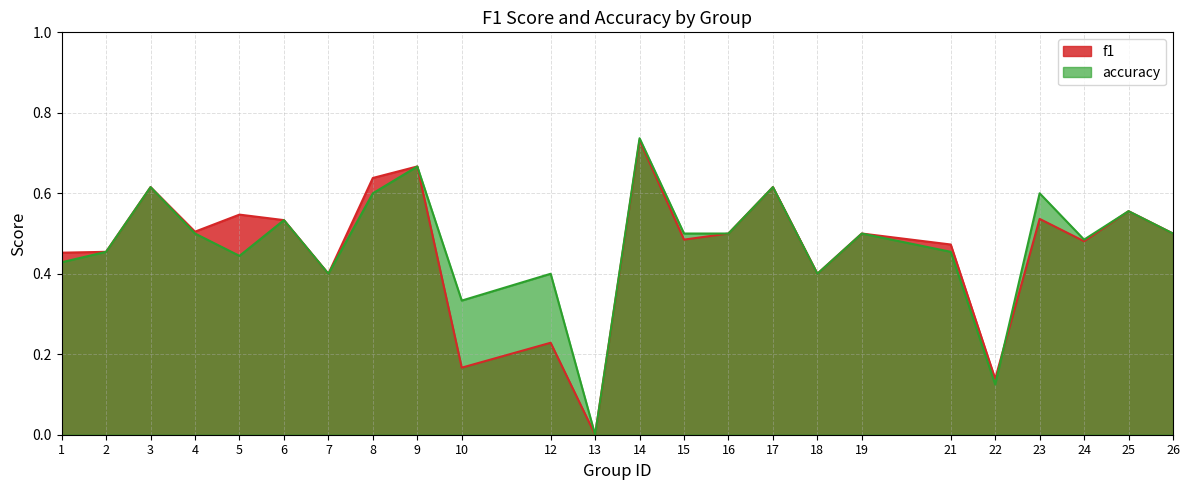

True or false: f1 and accuracy intersect in this chart.

True